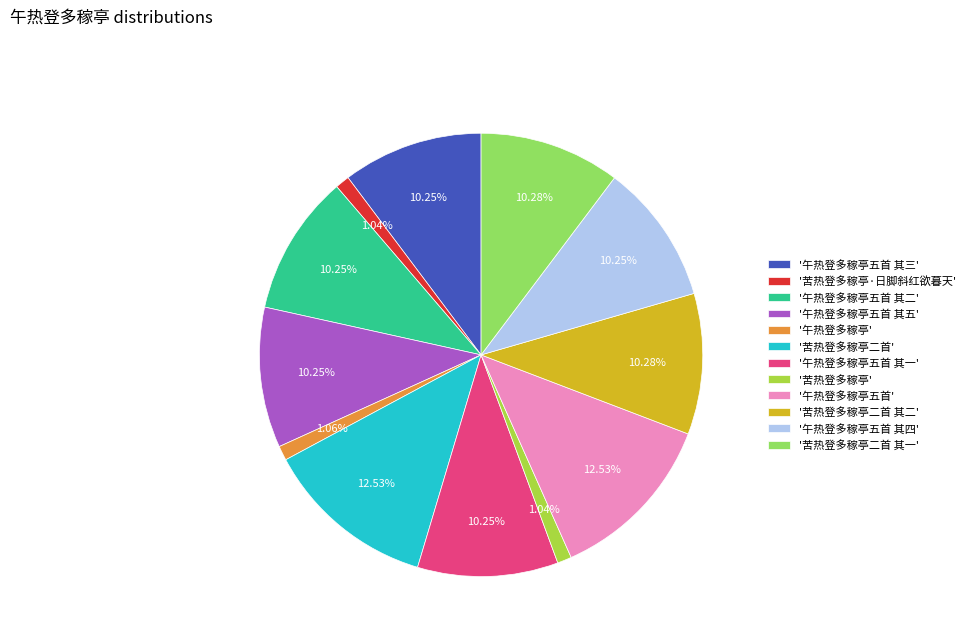

What is the ratio of the value at '午热登多稼亭五首 其一' to the value at '苦热登多稼亭二首 其一'?

1.0